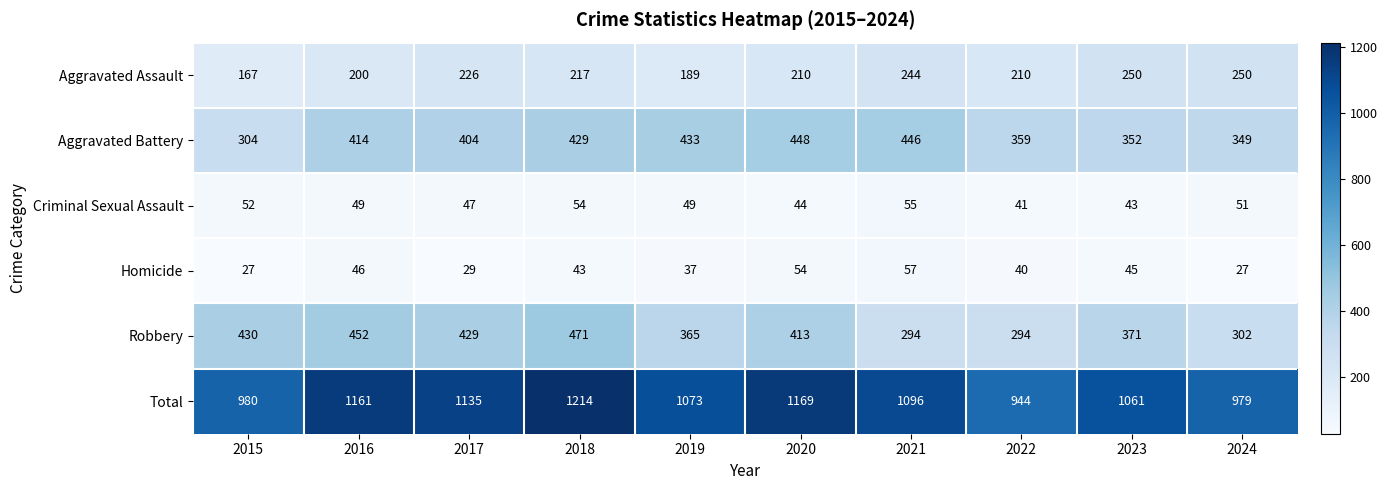

Is it true that Homicide equals 29 at 2021?

False